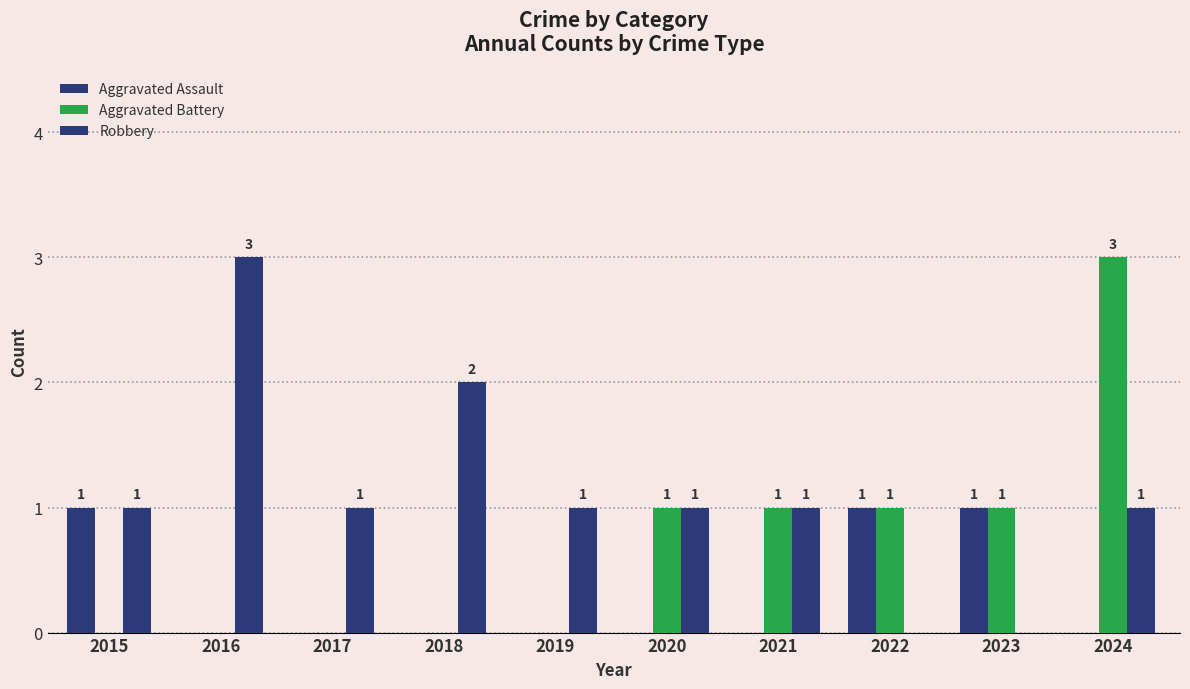

Count the number of data series in this chart.

3